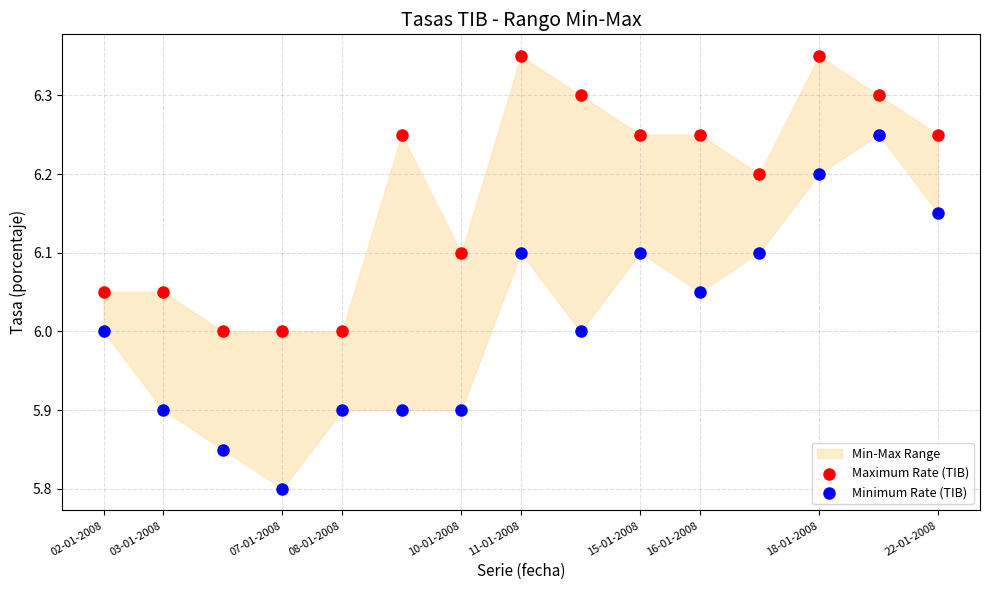

Which series contains the highest Y value?

Maximum Rate (TIB)